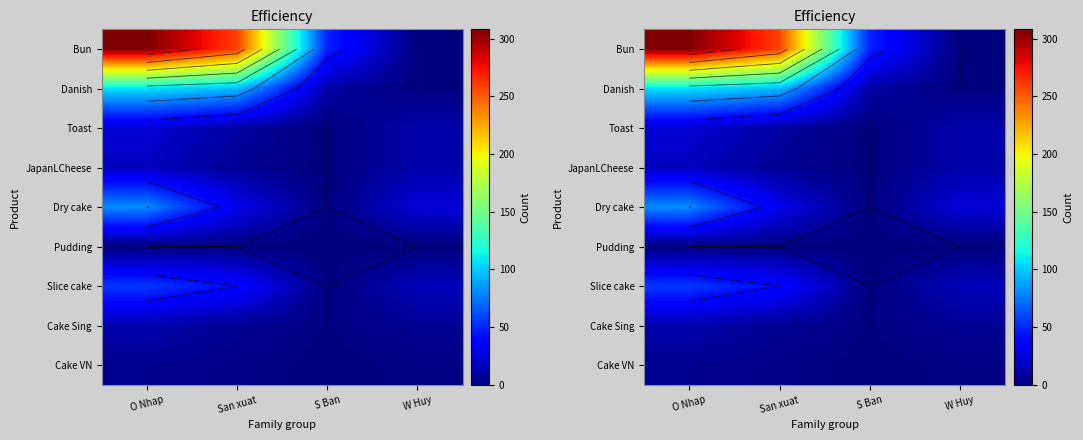

At which category is the sum across all series the highest?

O Nhap